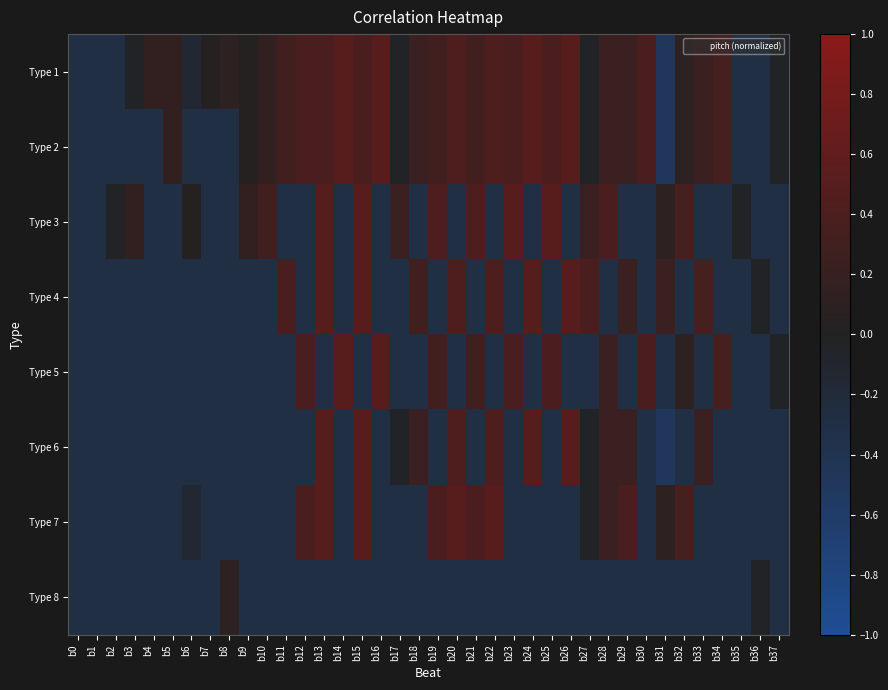

Rank the series by their maximum value, from highest to lowest.

Type 1, Type 2, Type 3, Type 4, Type 5, Type 6, Type 7, Type 8